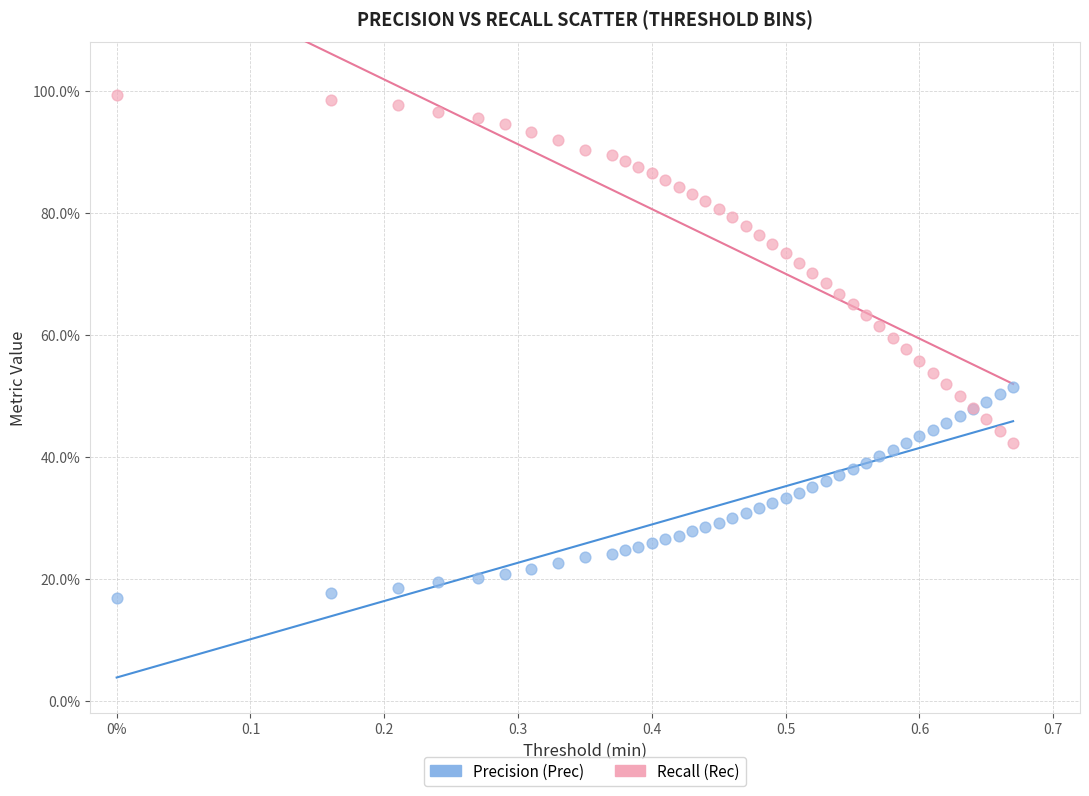

Which series contains the highest Y value?

Recall (Rec)